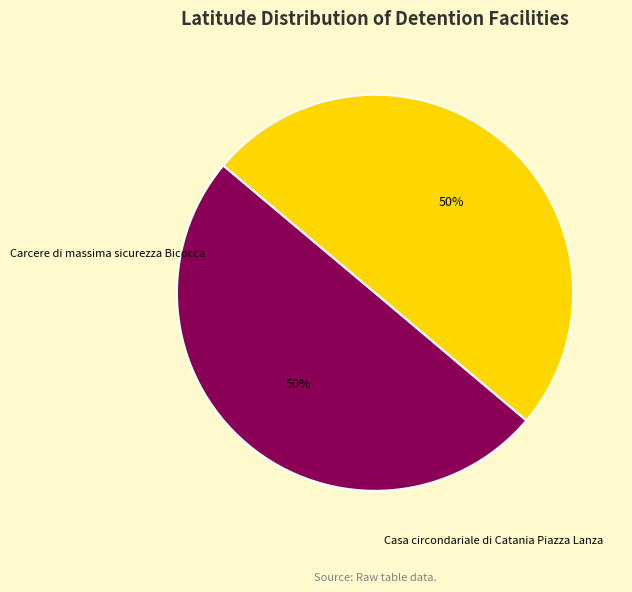

Which category has the smallest portion of the pie?

Carcere di massima sicurezza Bicocca